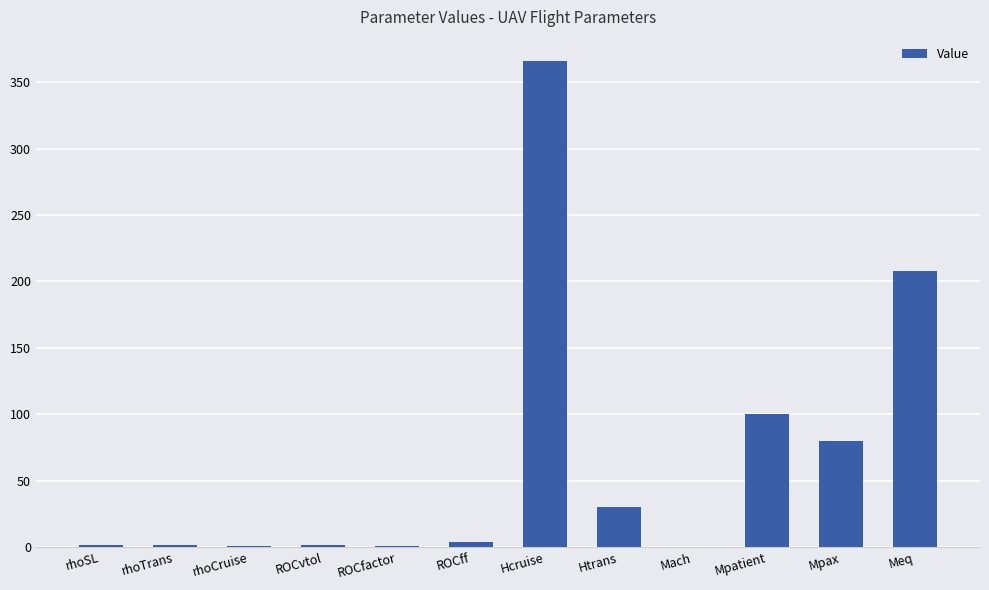

Where is the data nearest to the value 183?

Meq